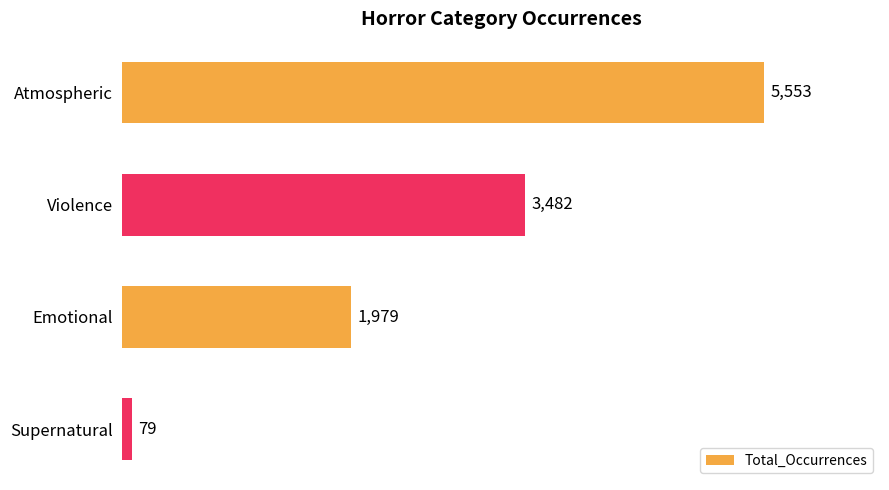

Reading top to bottom, list all the values displayed in this chart.

Atmospheric=5553	Violence=3482	Emotional=1979	Supernatural=79